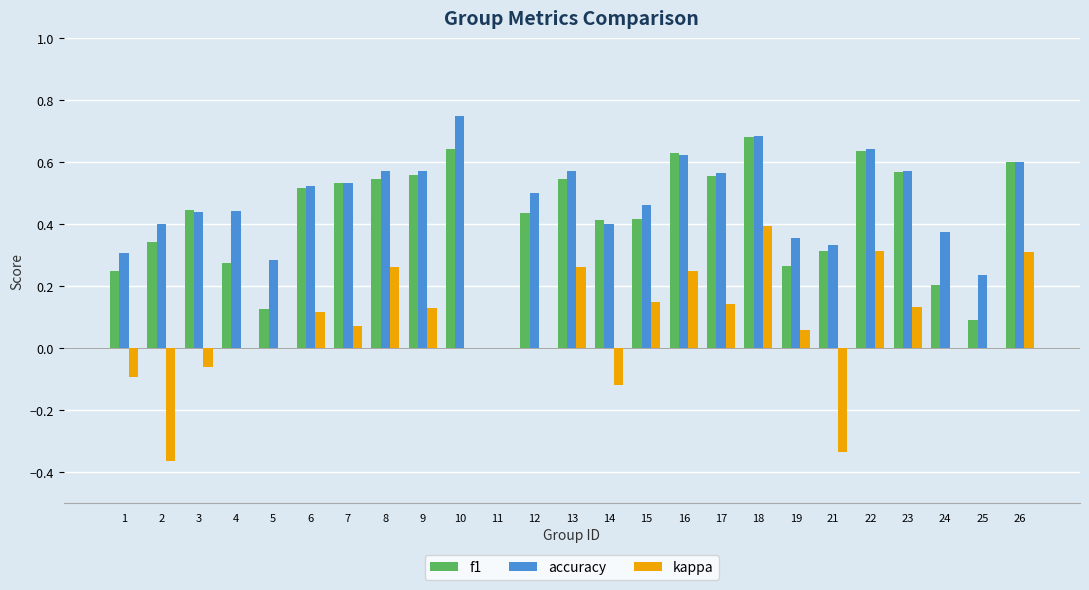

Which series changed the most between 10 and 11?

accuracy